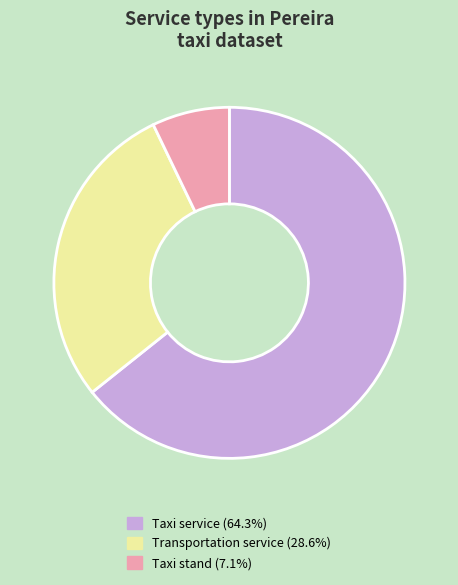

Combined, do Taxi service and Taxi stand account for over 50%?

Yes